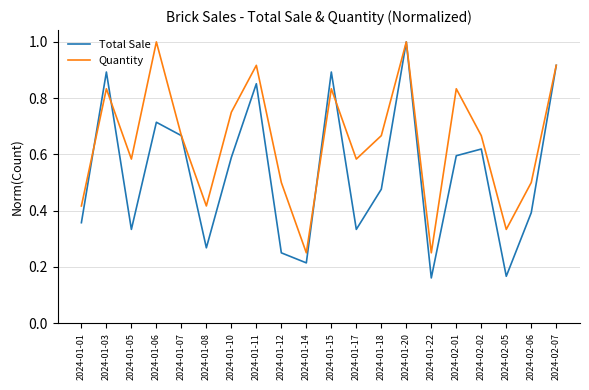

What is the greatest value displayed?

1.0